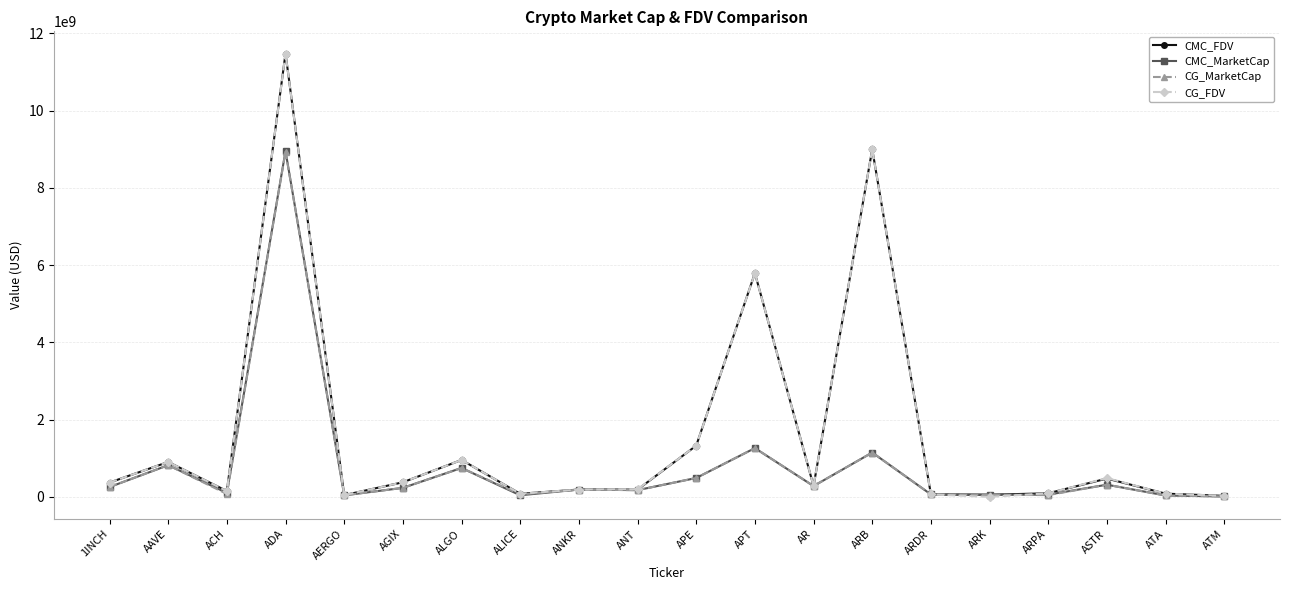

What is the value of the CMC_FDV point at the 20th from the left?

25209728.6